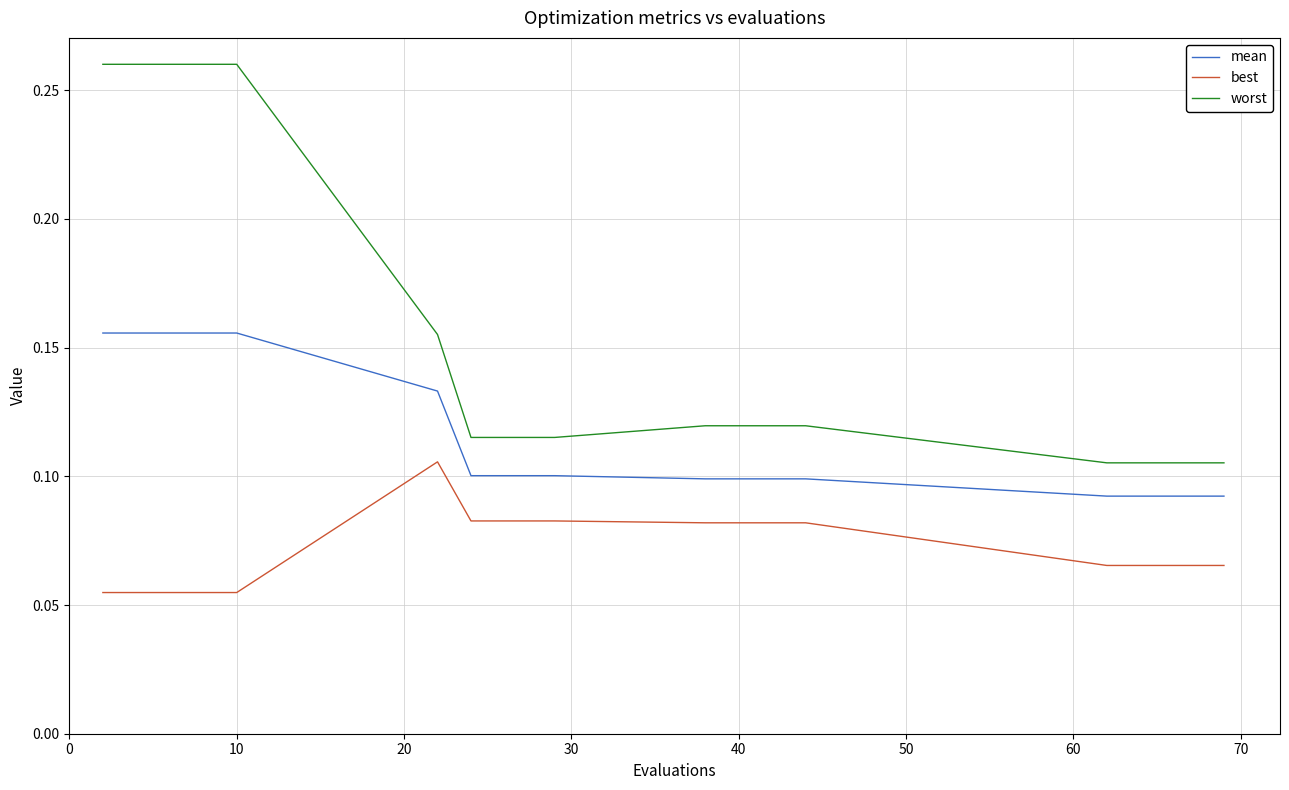

True or false: best and worst intersect in this chart.

False